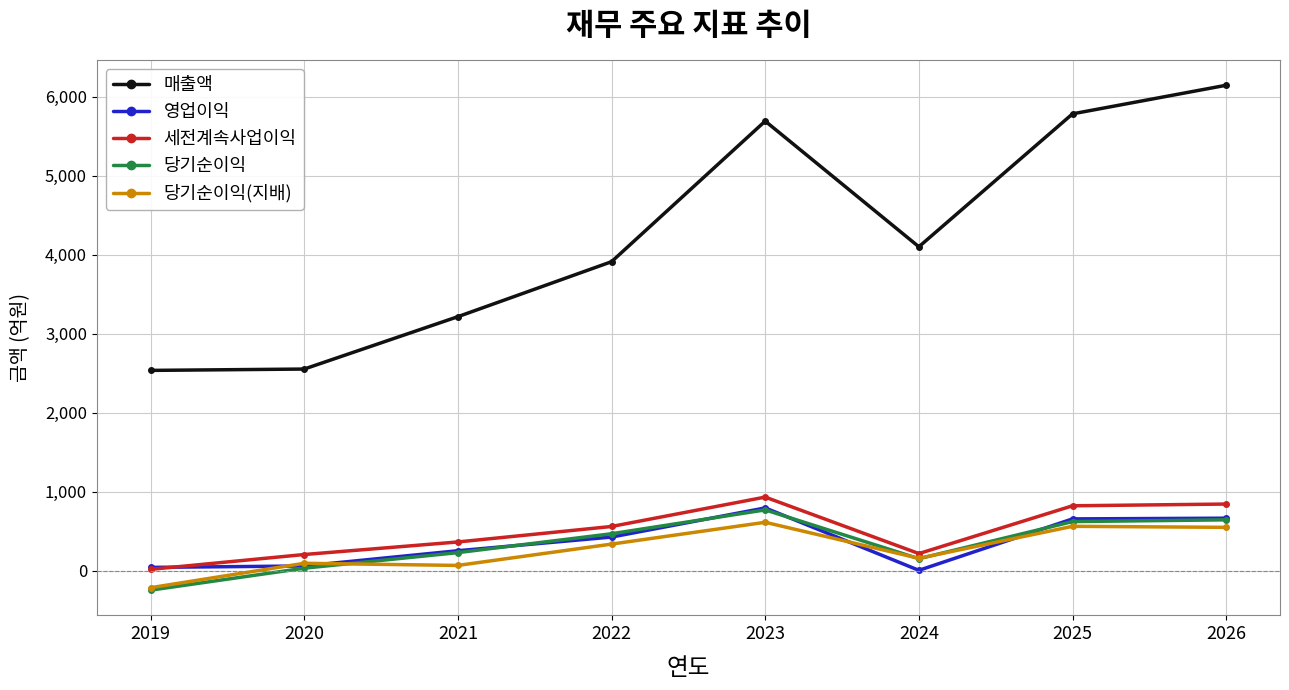

How many series are shown in this chart?

5